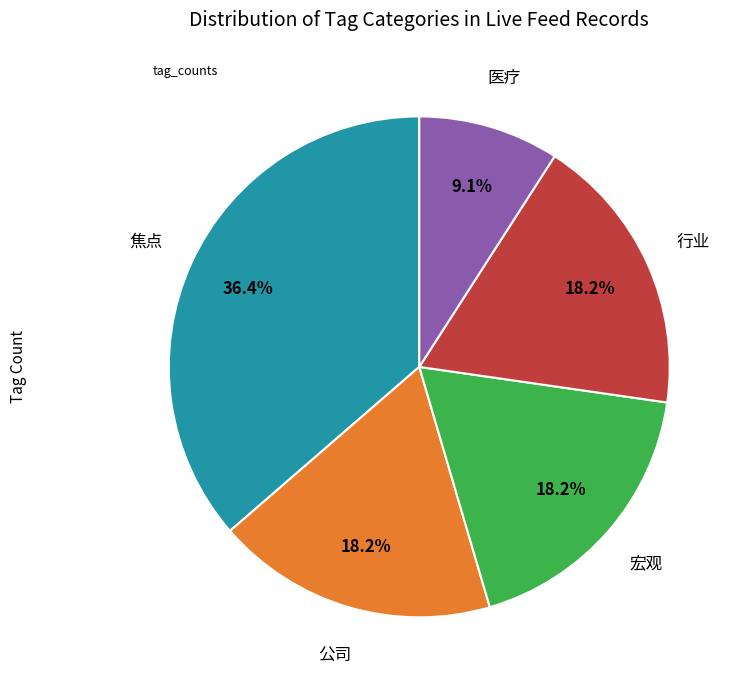

Is there a majority slice in this chart?

No